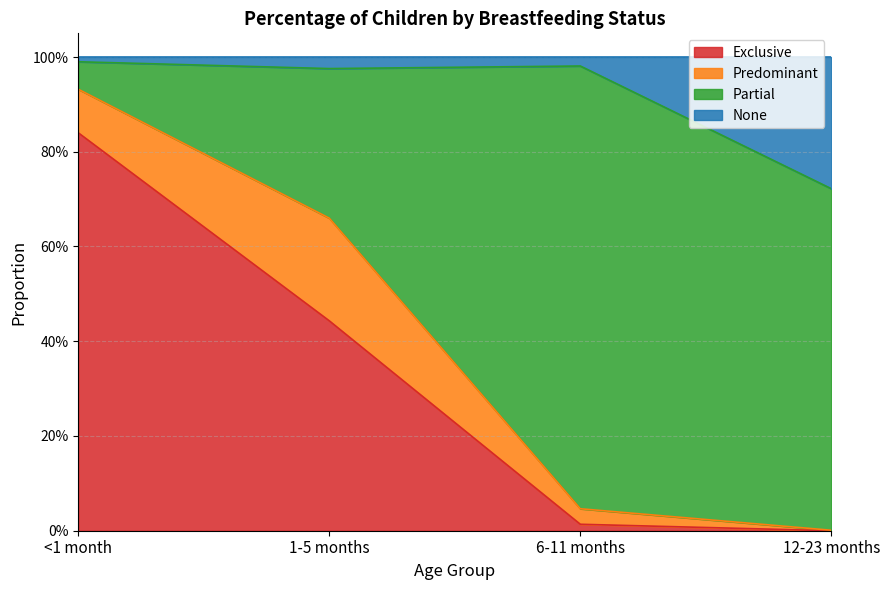

What is the difference between the highest and lowest values at 12-23 months?

0.7